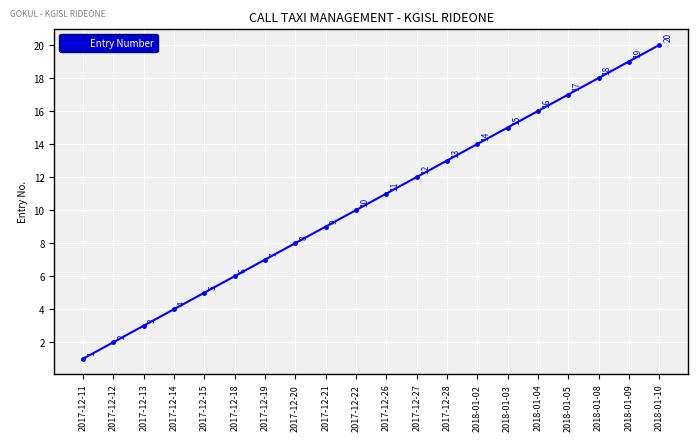

What position from the left is 2018-01-03?

15